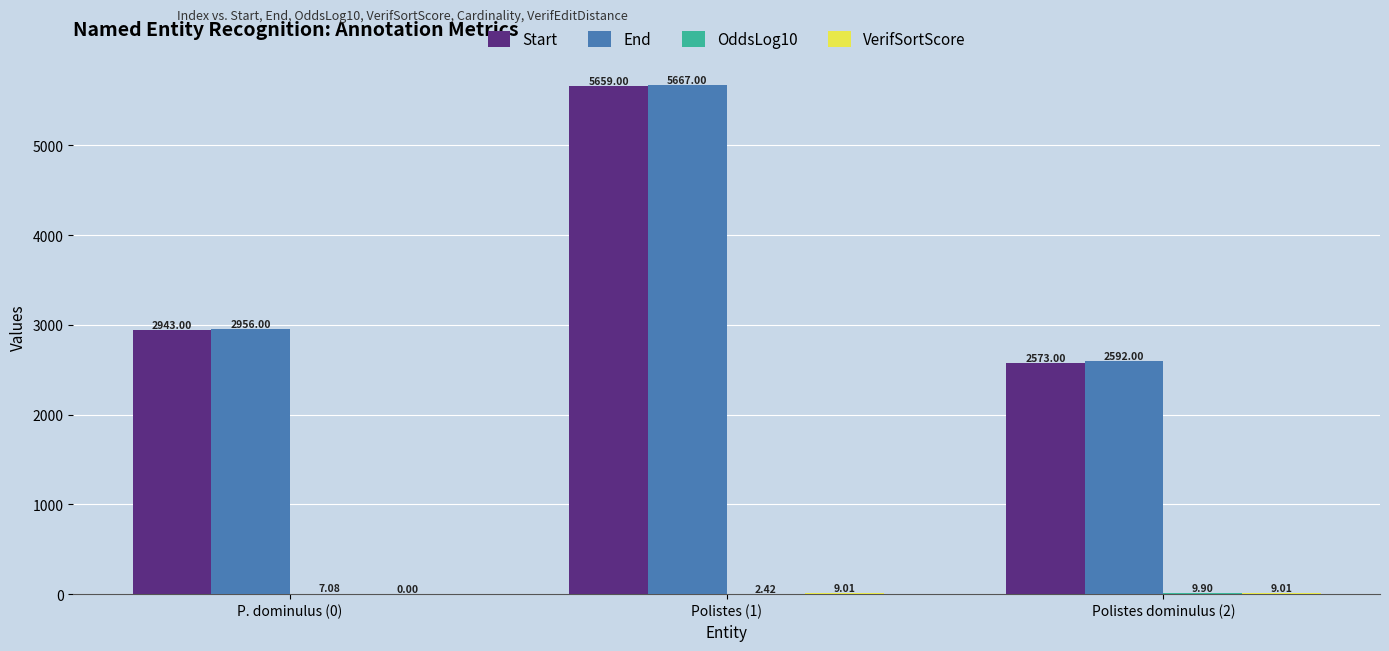

Between Polistes (1) and Polistes dominulus (2), which series saw the biggest shift?

Start